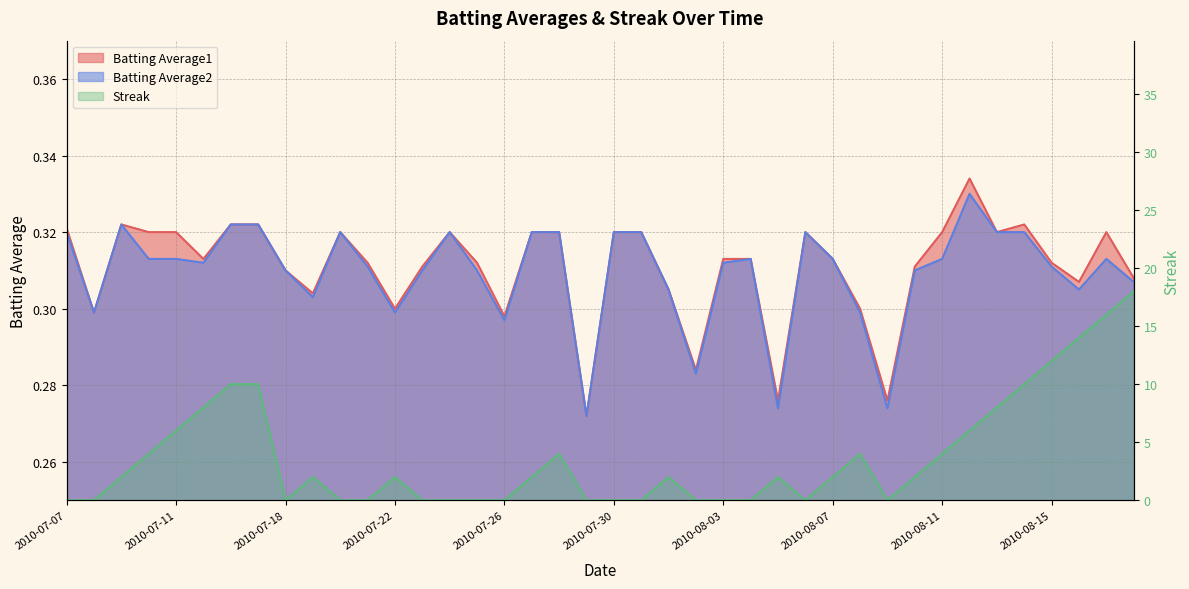

Which series has the widest spread of values?

Streak